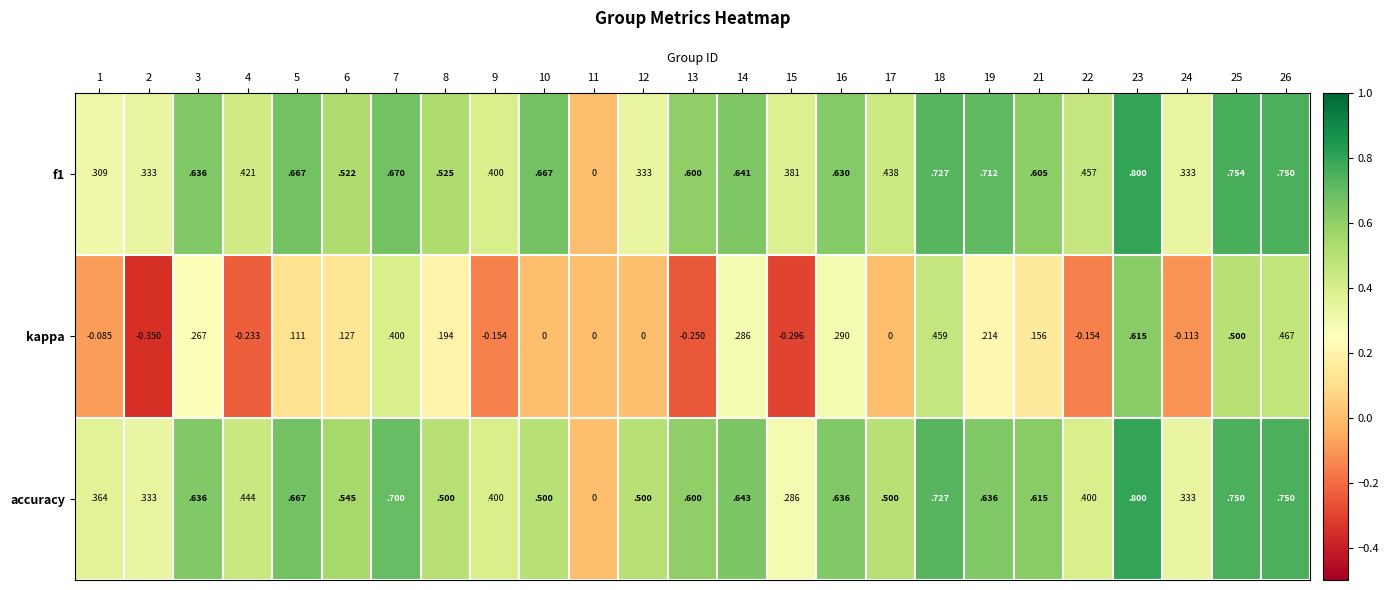

How many data points does each series have?

25